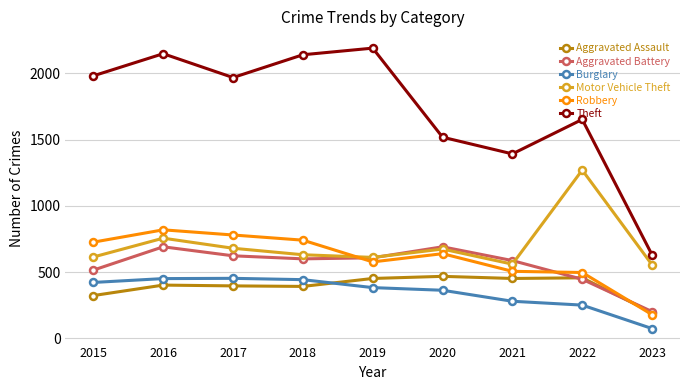

How many lines are shown in the chart?

6